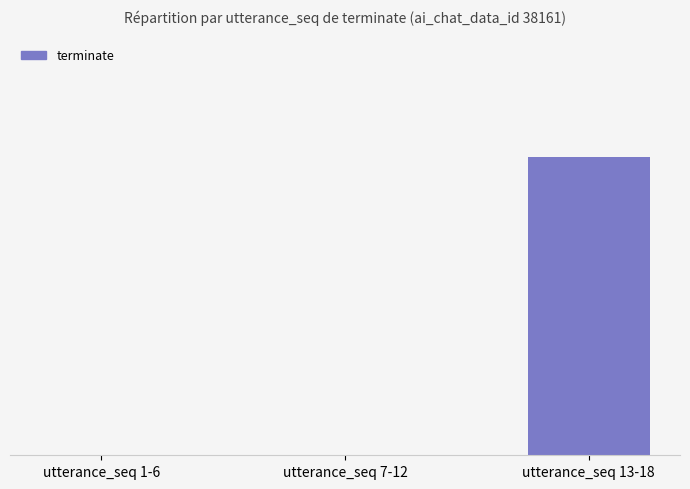

How many distinct data groups are displayed?

1